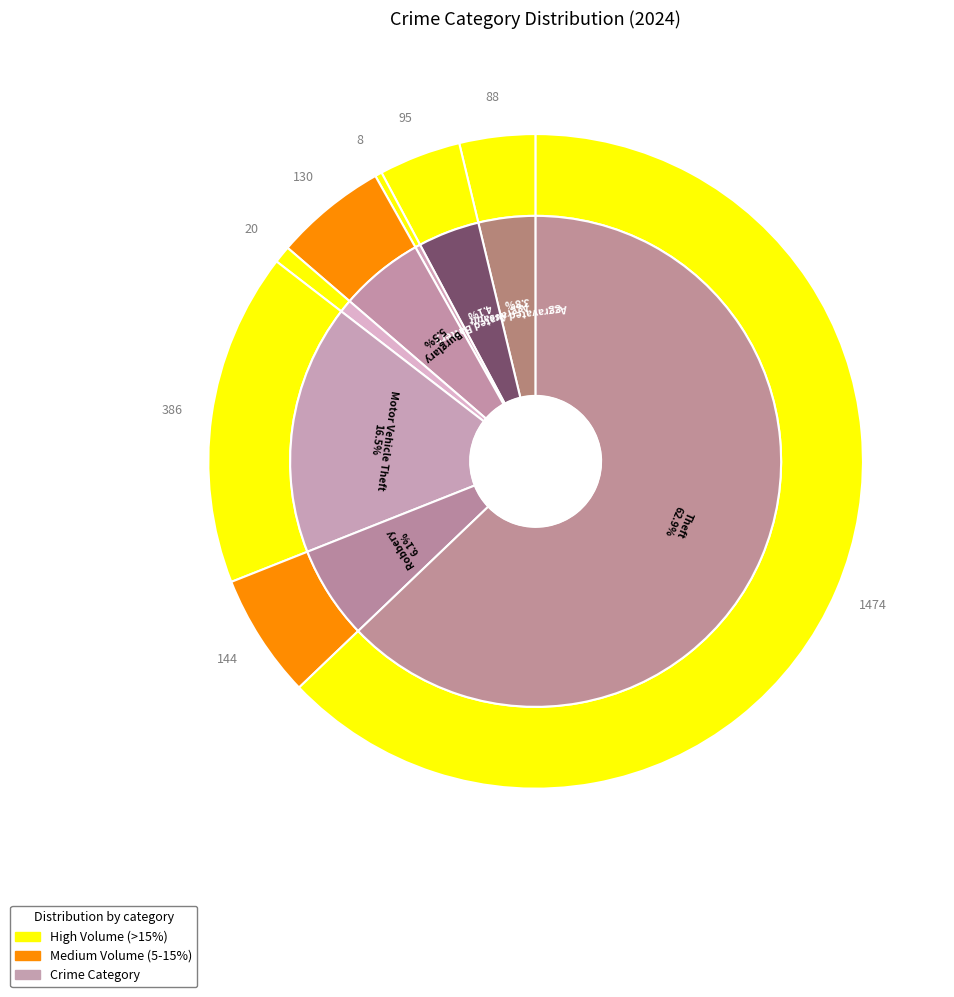

Rank the categories by value from lowest to highest.

Arson, Criminal Sexual Assault, Aggravated Assault, Aggravated Battery, Burglary, Robbery, Motor Vehicle Theft, Theft